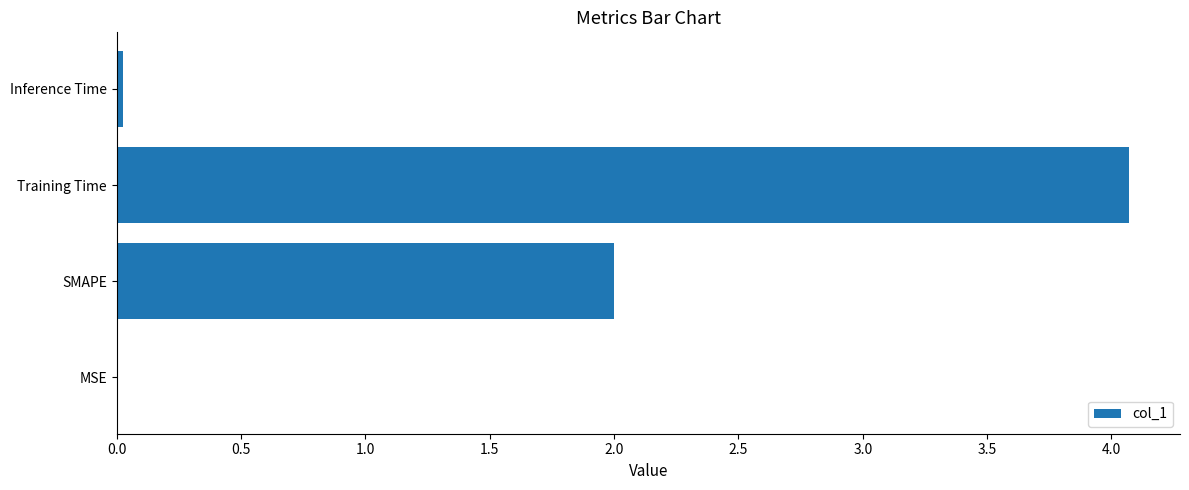

How many categories are shown in the chart?

4